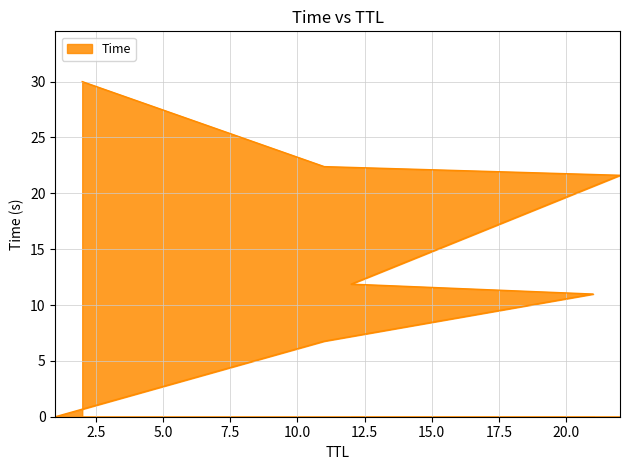

Rank the categories by value from lowest to highest.

1, 11, 21, 12, 22, 11, 2